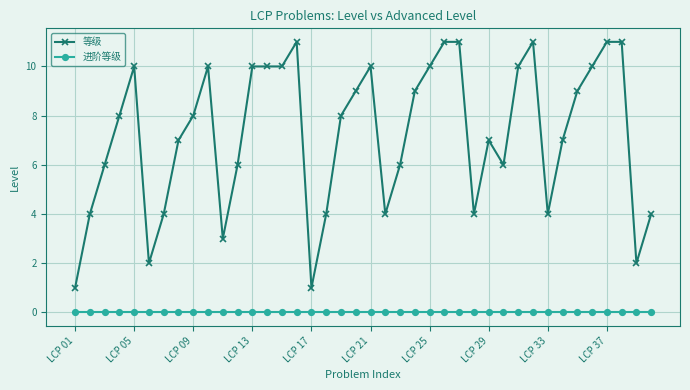

What is the value of the 等级 point at the 31st from the left?

10